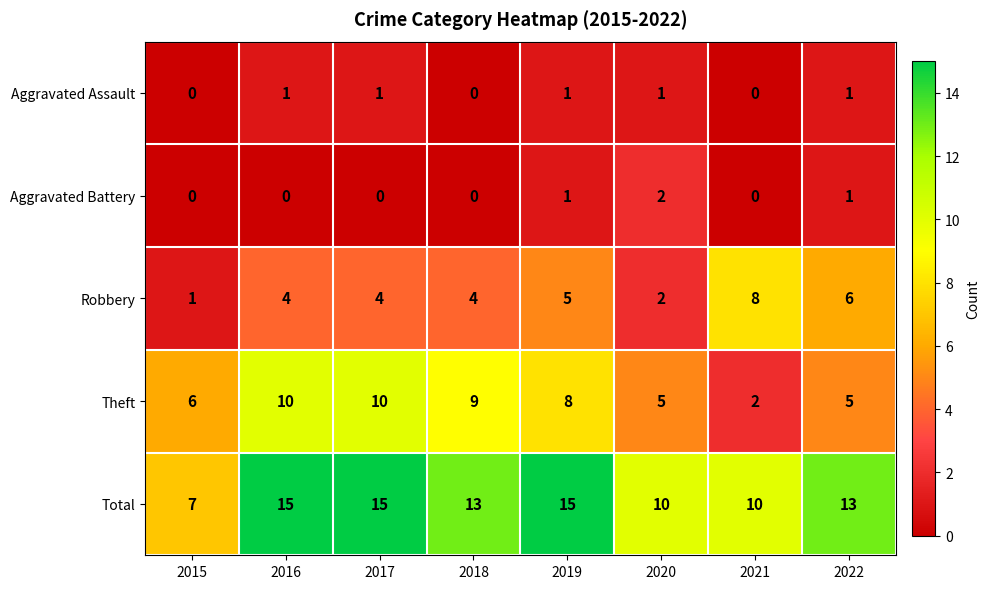

The Total series shows 15 at 2017. True or false?

True